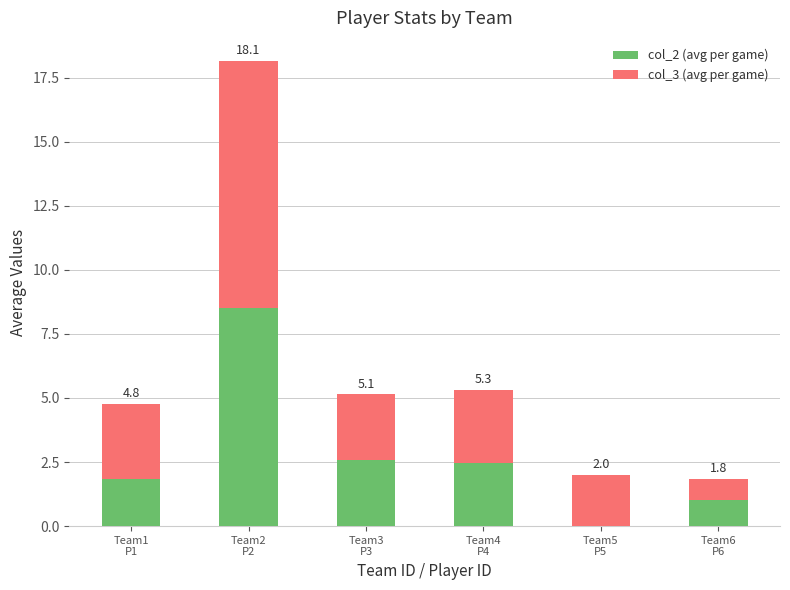

List the series in order of their overall mean, lowest first.

col_2 (avg per game), col_3 (avg per game)